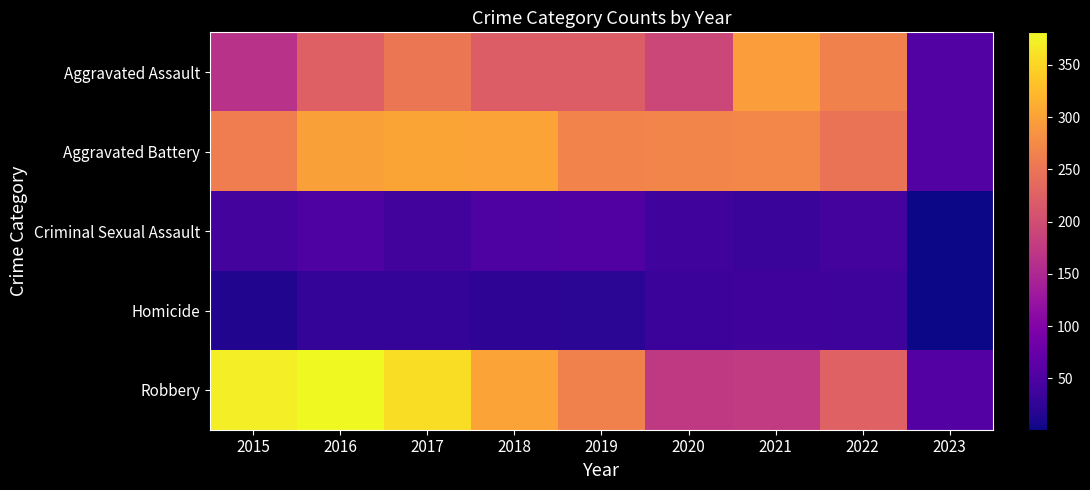

Reading left to right, transcribe all the data shown in this chart.

Aggravated Assault: 2015=164	2016=225	2017=251	2018=220	2019=220	2020=192	2021=295	2022=264	2023=55
Aggravated Battery: 2015=260	2016=298	2017=303	2018=302	2019=267	2020=269	2021=270	2022=248	2023=55
Criminal Sexual Assault: 2015=43	2016=51	2017=41	2018=51	2019=54	2020=39	2021=33	2022=44	2023=1
Homicide: 2015=13	2016=28	2017=27	2018=23	2019=21	2020=34	2021=38	2022=36	2023=1
Robbery: 2015=372	2016=381	2017=356	2018=302	2019=264	2020=174	2021=175	2022=226	2023=56